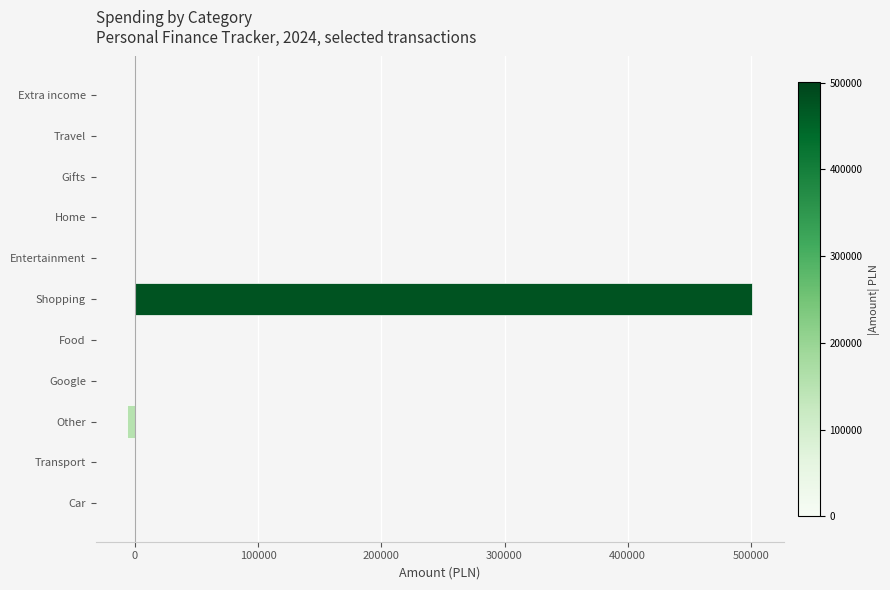

What is the sum of all values?

494052